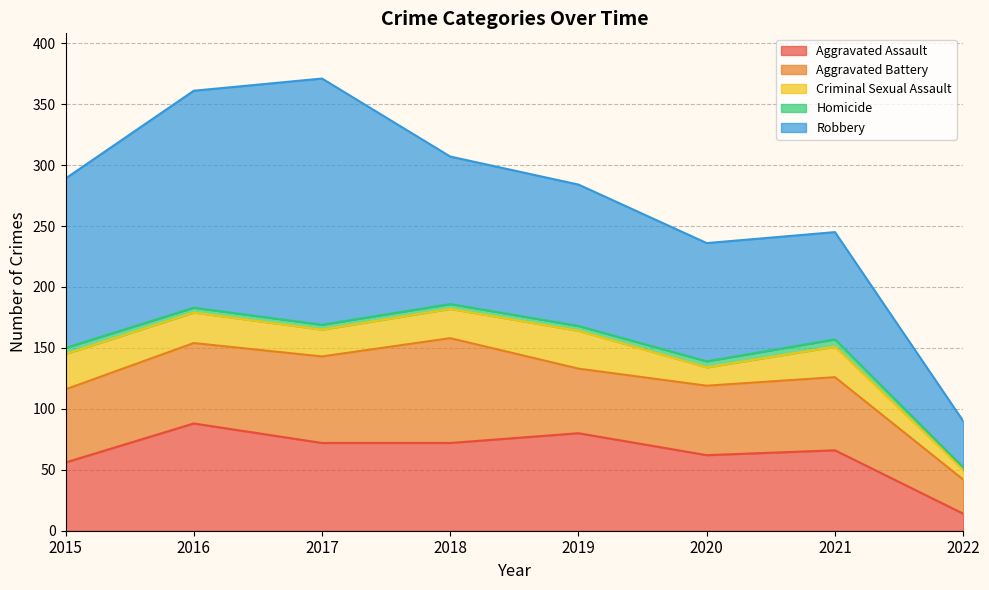

Which series has the largest total across all categories?

Robbery